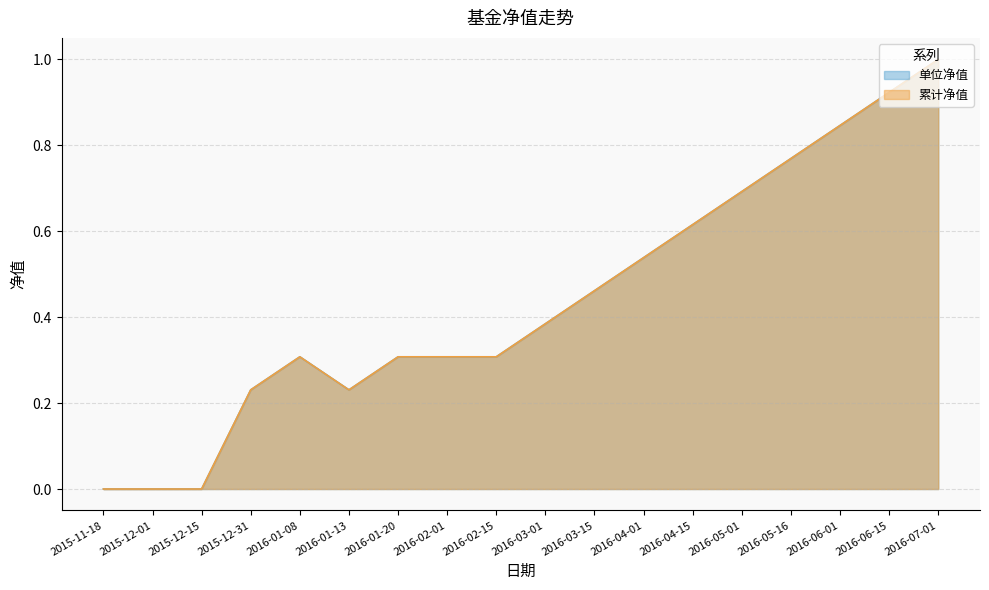

Does the chart display data point markers on the line(s)?

No